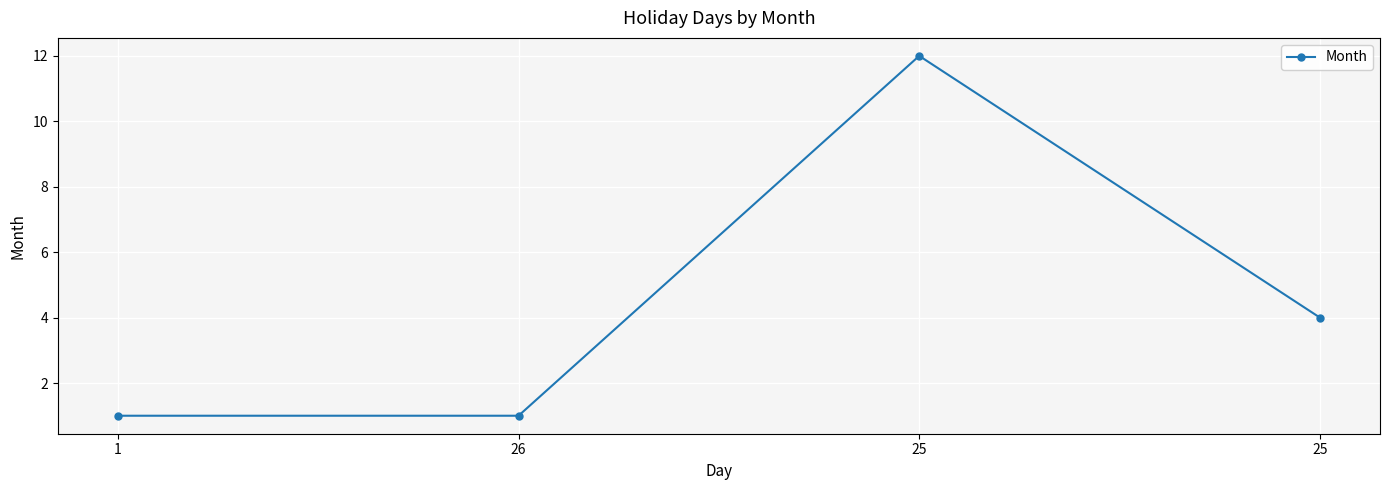

How many values are below 4?

2